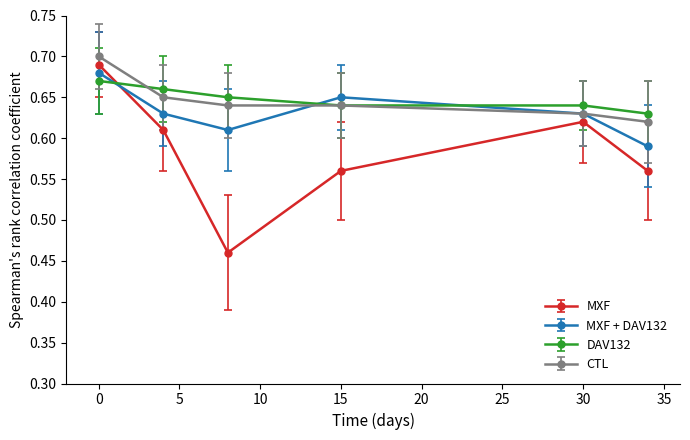

At how many categories does at least one series exceed 0?

6